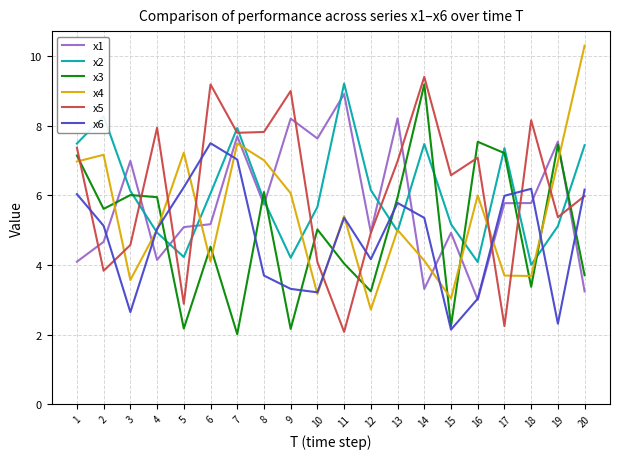

At which category does the chart reach its peak across all series?

20